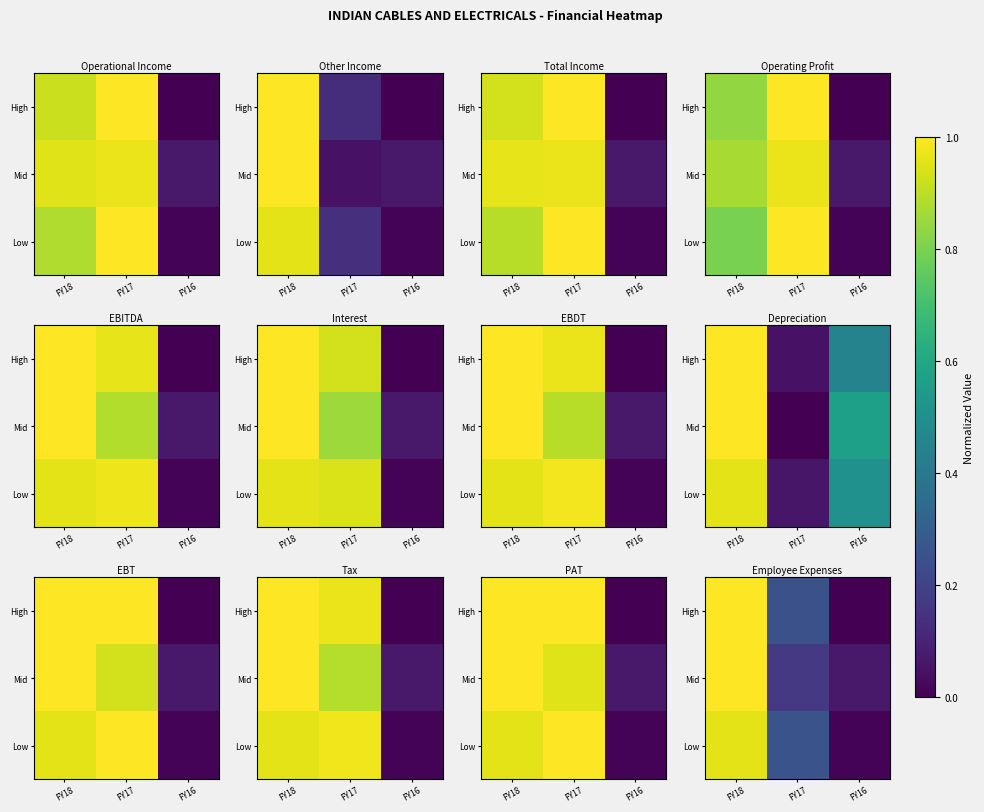

At which category is the sum across all series the highest?

FY18